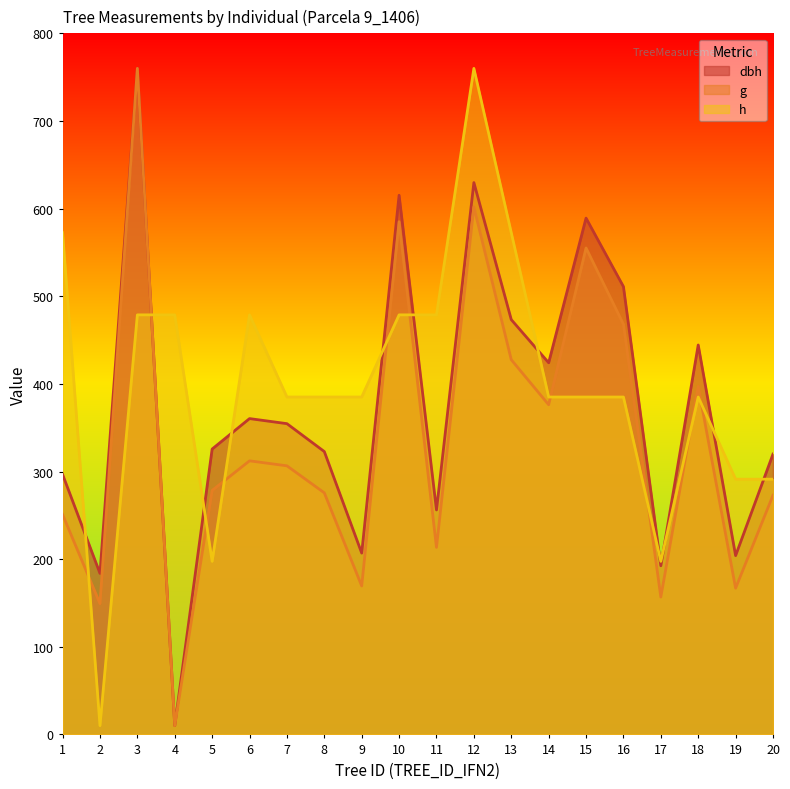

At 18, list the series in order from smallest to largest.

h, g, dbh